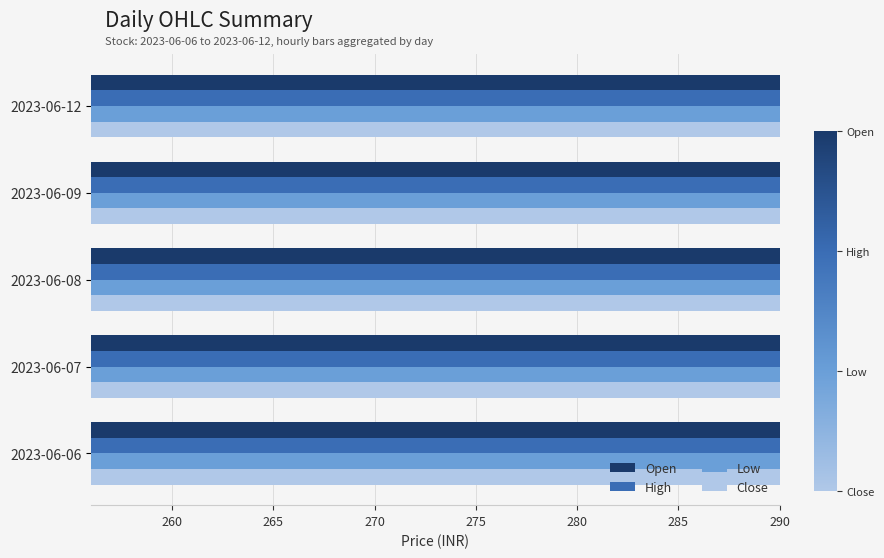

The value of Low at 2023-06-12 is 271.9. True or false?

True